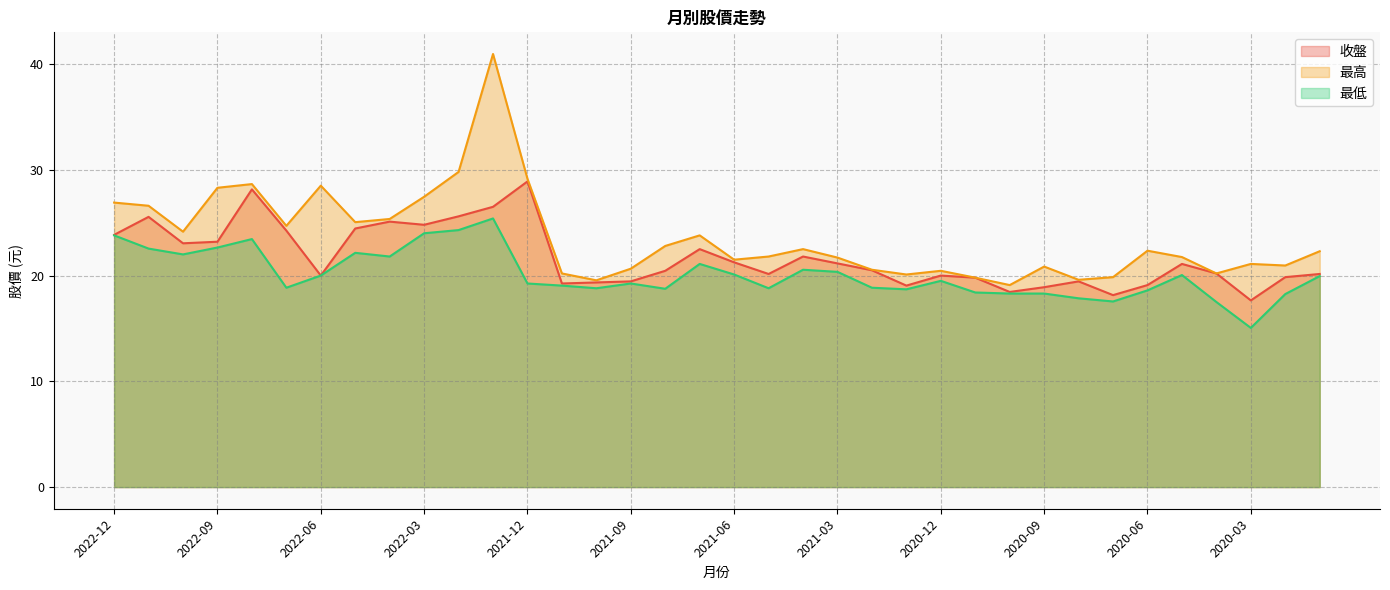

Reading left to right, list all the values displayed in this chart.

收盤: 2022-12=23.9	2022-11=25.6	2022-10=23.1	2022-09=23.2	2022-08=28.1	2022-07=24.2	2022-06=20.0	2022-05=24.4	2022-04=25.1	2022-03=24.8	2022-02=25.6	2022-01=26.5	2021-12=28.9	2021-11=19.2	2021-10=19.4	2021-09=19.4	2021-08=20.4	2021-07=22.5	2021-06=21.2	2021-05=20.1	2021-04=21.8	2021-03=21.1	2021-02=20.5	2021-01=19.1	2020-12=20.0	2020-11=19.8	2020-10=18.4	2020-09=18.9	2020-08=19.4	2020-07=18.1	2020-06=19.1	2020-05=21.1	2020-04=20.2	2020-03=17.6	2020-02=19.9	2020-01=20.1
最高: 2022-12=26.9	2022-11=26.6	2022-10=24.1	2022-09=28.3	2022-08=28.6	2022-07=24.7	2022-06=28.5	2022-05=25.1	2022-04=25.4	2022-03=27.4	2022-02=29.8	2022-01=41.0	2021-12=29.1	2021-11=20.2	2021-10=19.6	2021-09=20.6	2021-08=22.8	2021-07=23.8	2021-06=21.5	2021-05=21.8	2021-04=22.5	2021-03=21.7	2021-02=20.6	2021-01=20.1	2020-12=20.4	2020-11=19.8	2020-10=19.1	2020-09=20.9	2020-08=19.6	2020-07=19.9	2020-06=22.4	2020-05=21.8	2020-04=20.2	2020-03=21.1	2020-02=20.9	2020-01=22.3
最低: 2022-12=23.8	2022-11=22.6	2022-10=22.0	2022-09=22.6	2022-08=23.4	2022-07=18.9	2022-06=20.0	2022-05=22.1	2022-04=21.8	2022-03=24.0	2022-02=24.3	2022-01=25.4	2021-12=19.2	2021-11=19.1	2021-10=18.8	2021-09=19.2	2021-08=18.8	2021-07=21.1	2021-06=20.1	2021-05=18.8	2021-04=20.6	2021-03=20.4	2021-02=18.9	2021-01=18.7	2020-12=19.5	2020-11=18.4	2020-10=18.3	2020-09=18.3	2020-08=17.9	2020-07=17.6	2020-06=18.6	2020-05=20.1	2020-04=17.5	2020-03=15.1	2020-02=18.2	2020-01=19.9